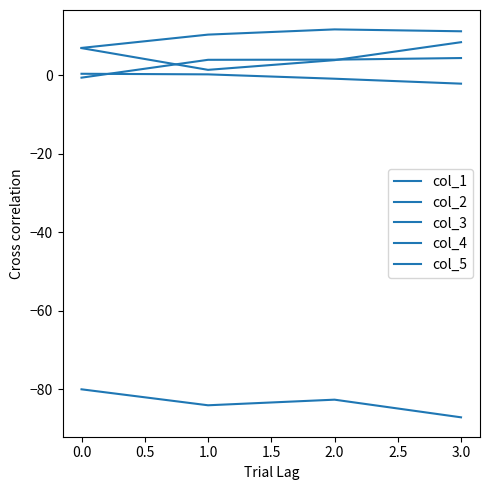

In col_3, how many points are higher than both neighbors (excluding endpoints)?

1